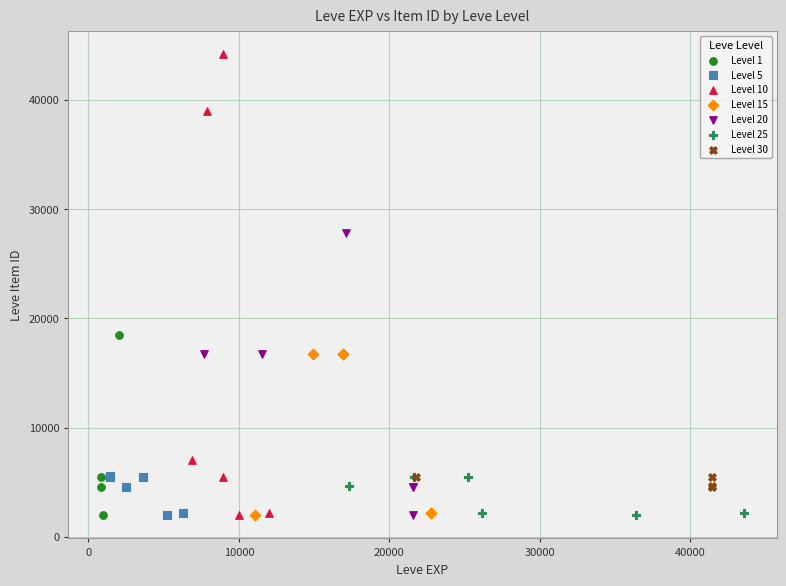

Which series has the widest spread of Y values?

Level 10